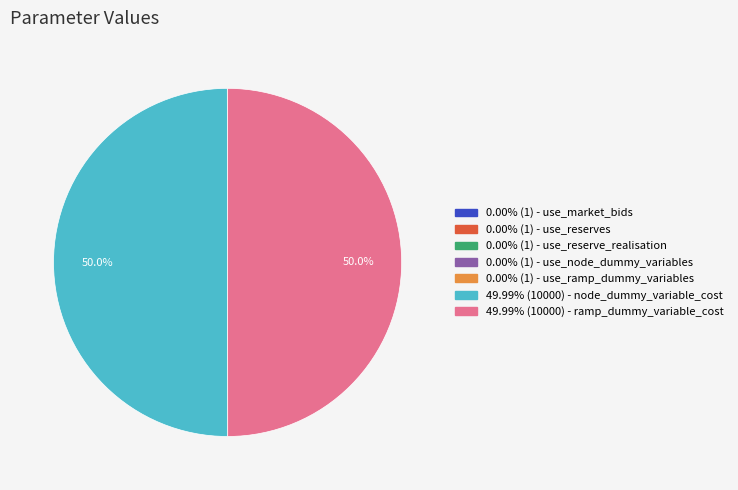

Is there a majority slice in this chart?

No